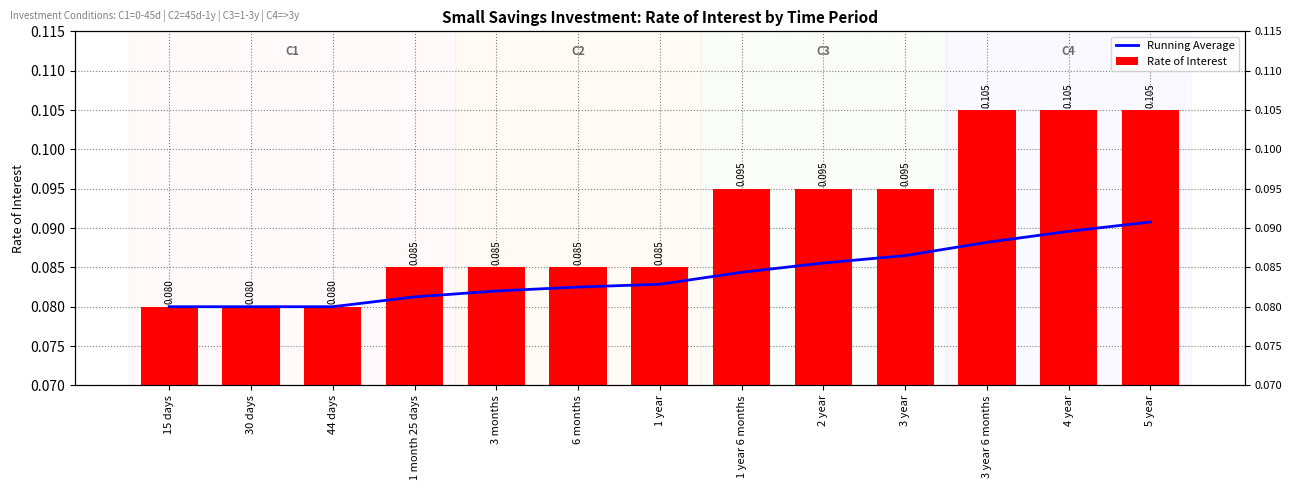

Which series has the largest total across all categories?

Rate of Interest